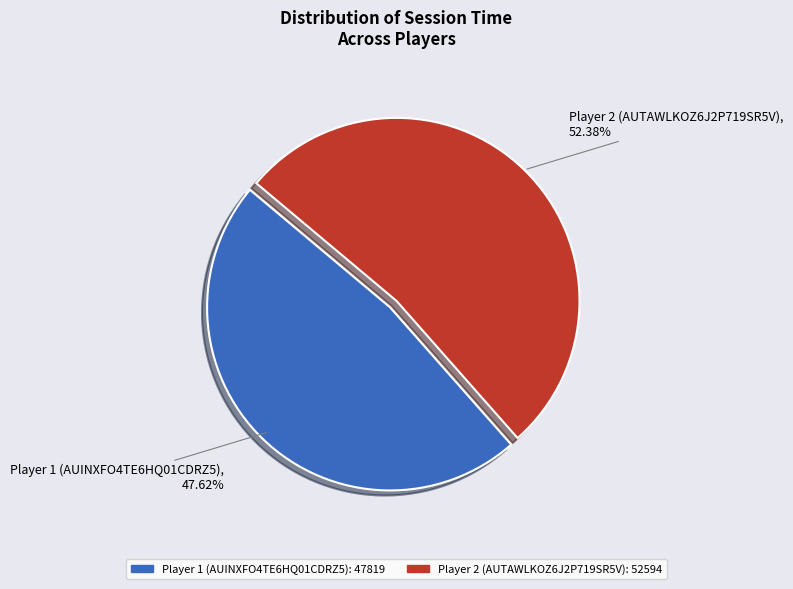

What percentage do Player 1 (AUINXFO4TE6HQ01CDRZ5) and Player 2 (AUTAWLKOZ6J2P719SR5V) together represent?

100.0%